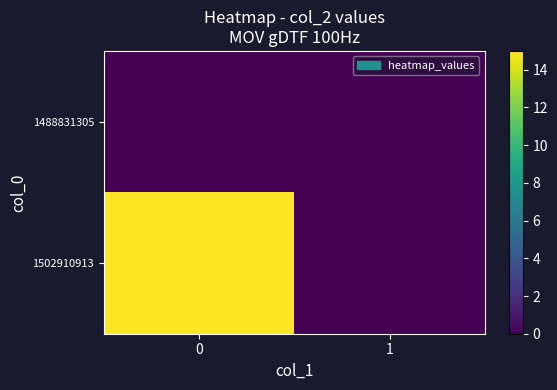

Between 0 and 1, which series saw the biggest shift?

1502910913